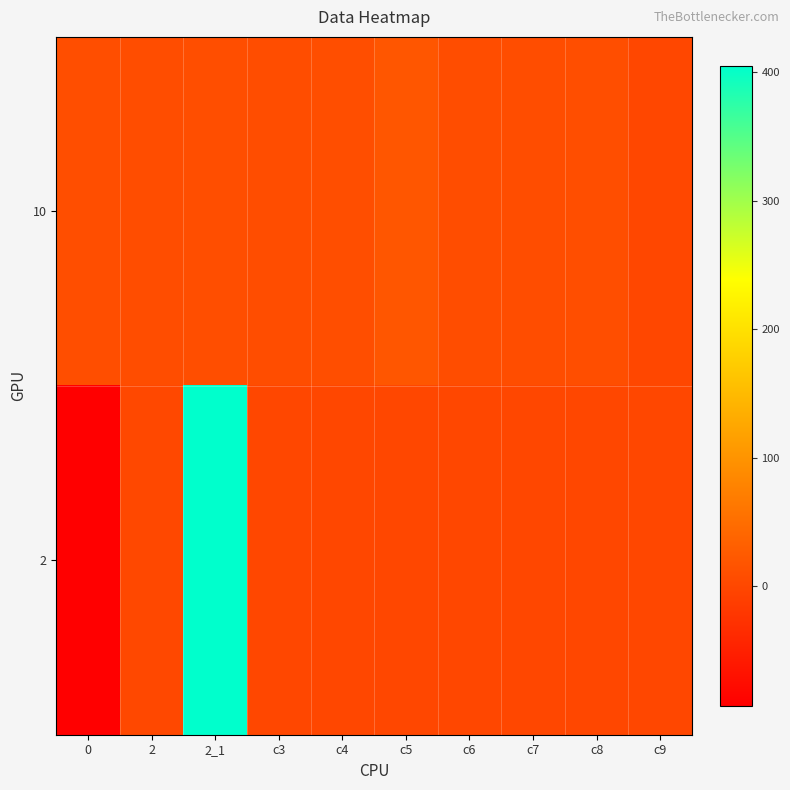

Reading right to left, what are all the values shown in this chart?

10: c9=0.0	c8=10.0	c7=9.0	c6=9.0	c5=20.0	c4=10.0	c3=9.0	2_1=10.0	2=9.0	0=10.0
2: c9=0.0	c8=0.0	c7=0.0	c6=0.0	c5=0.0	c4=0.0	c3=0.0	2_1=404.9	2=2.0	0=-93.0